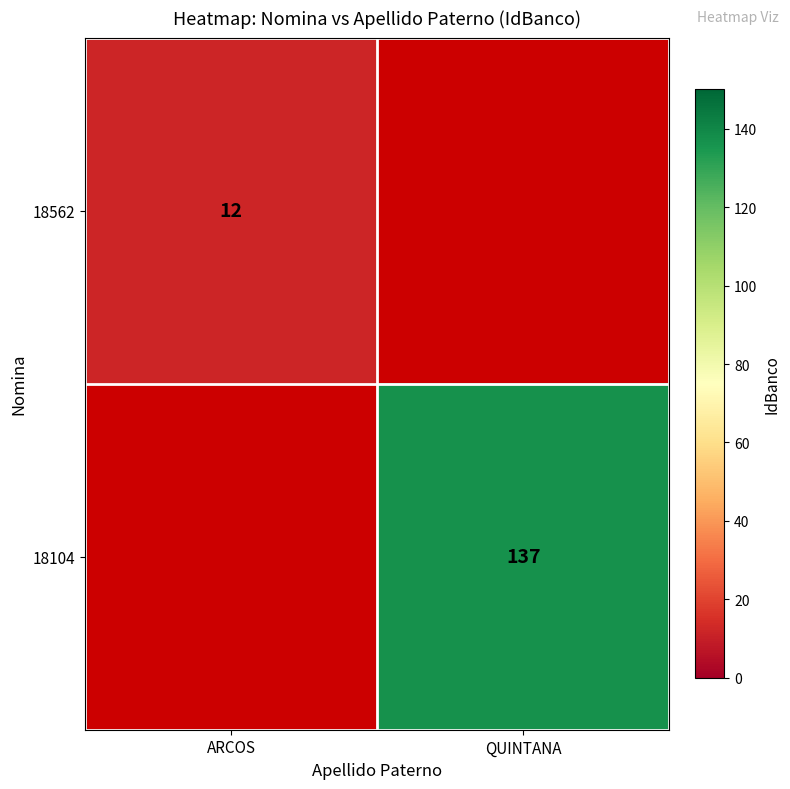

The value of 18104 at QUINTANA is 56. True or false?

False